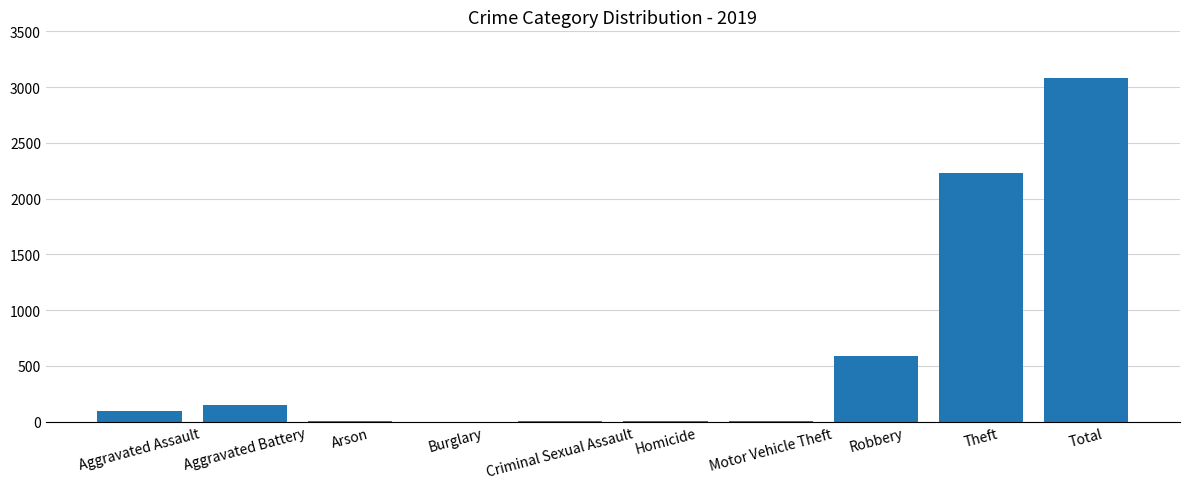

Does the chart contain stacked bars?

No